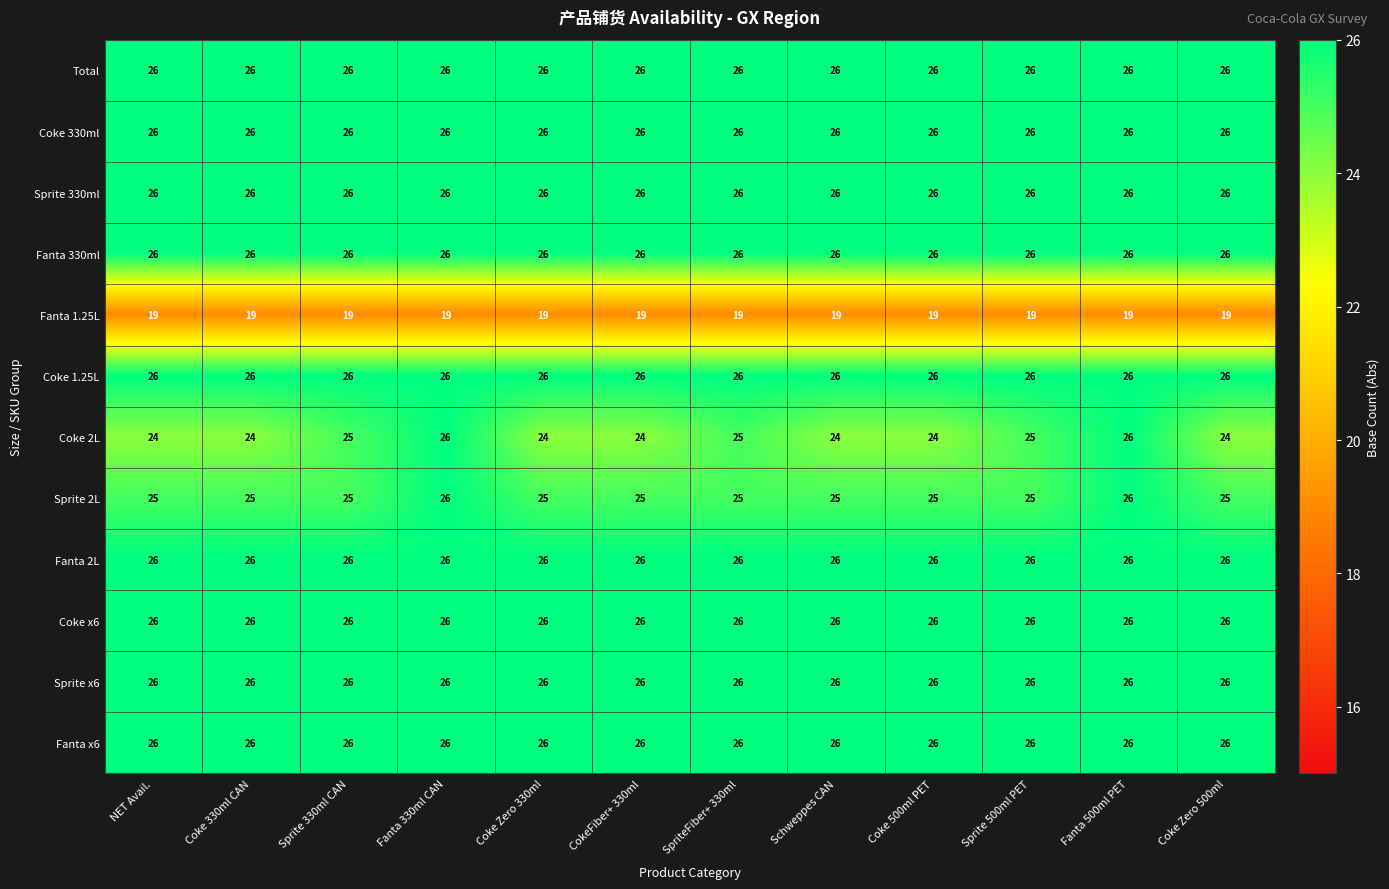

What is the total value across all series at Fanta 500ml PET?

305